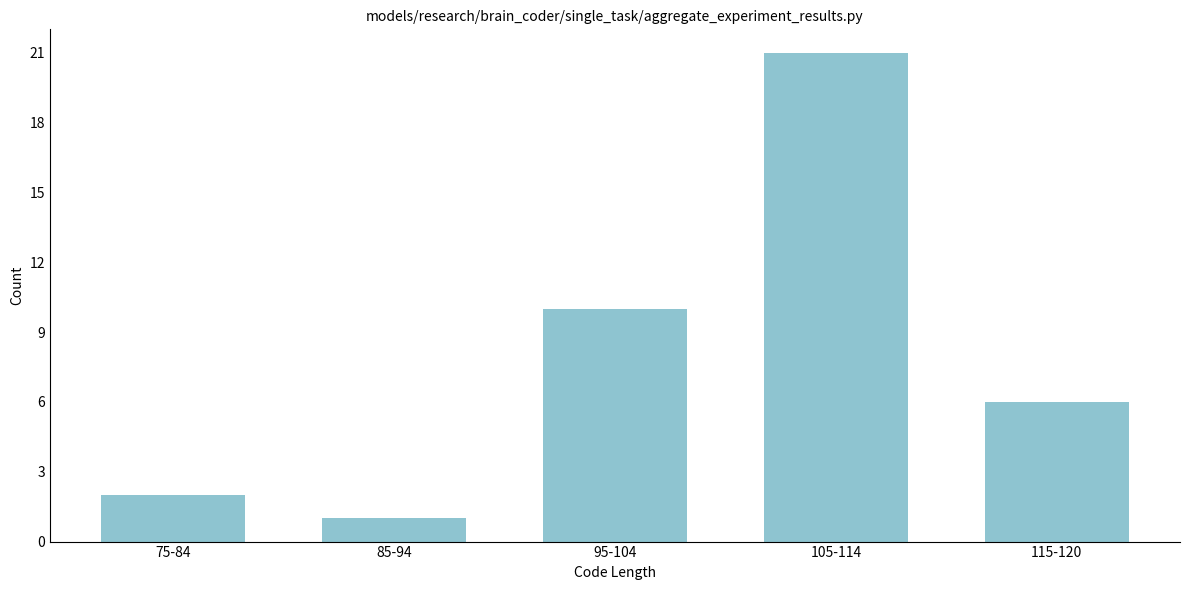

Reading left to right, list all the values displayed in this chart.

2	1	10	21	6